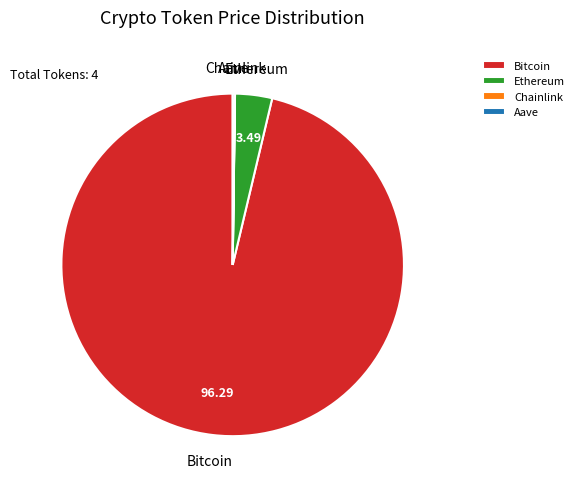

Combined, do Ethereum and Bitcoin account for over 50%?

Yes